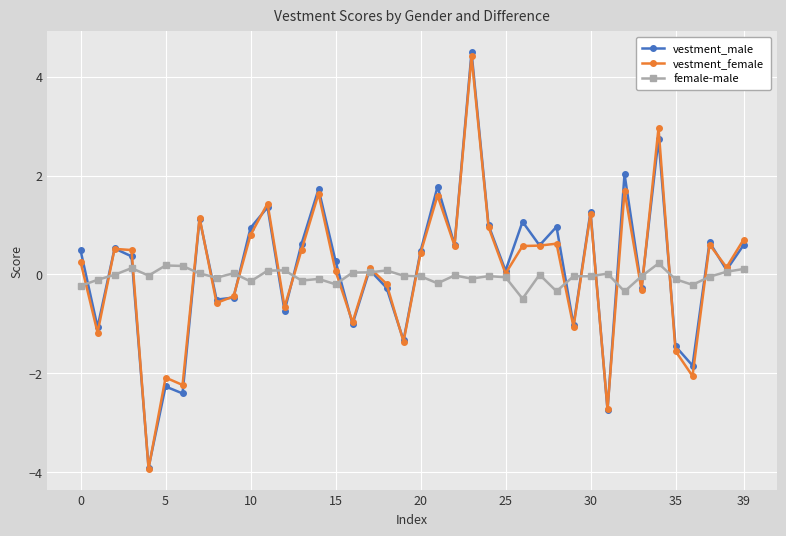

What is the highest value of the vestment_male series?

4.5